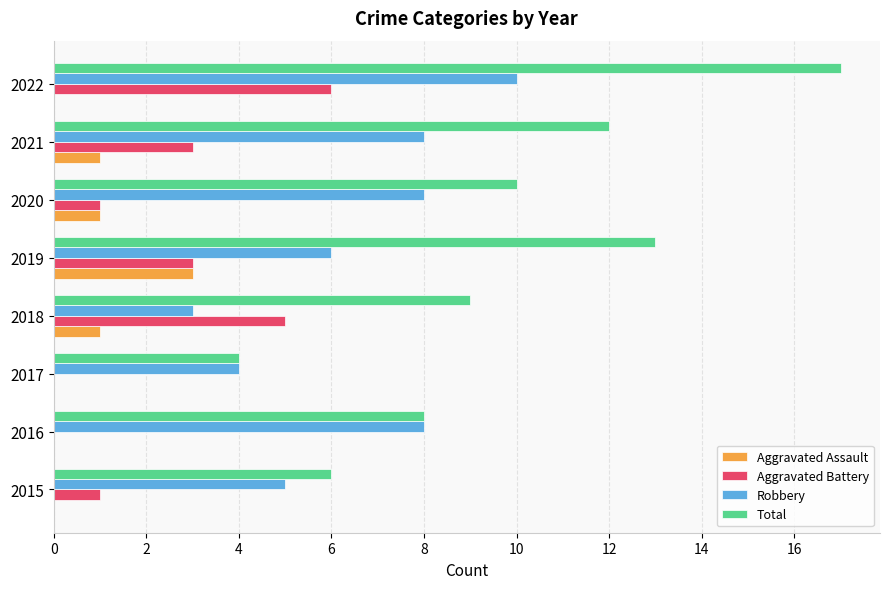

Which series has the largest total across all categories?

Total